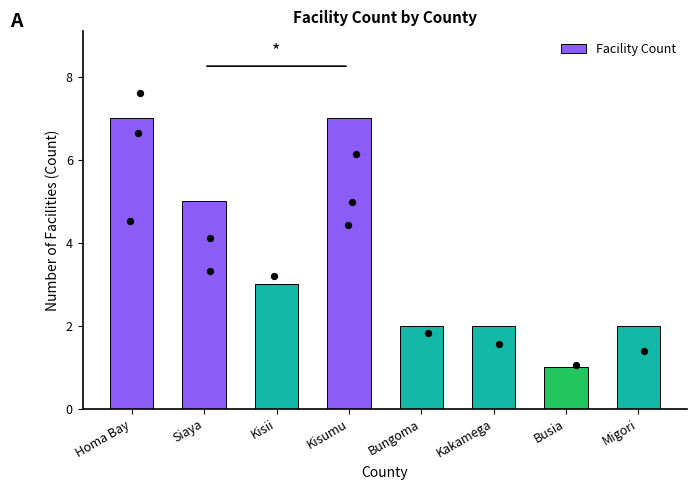

Which has a higher value, Migori or Kakamega?

Migori